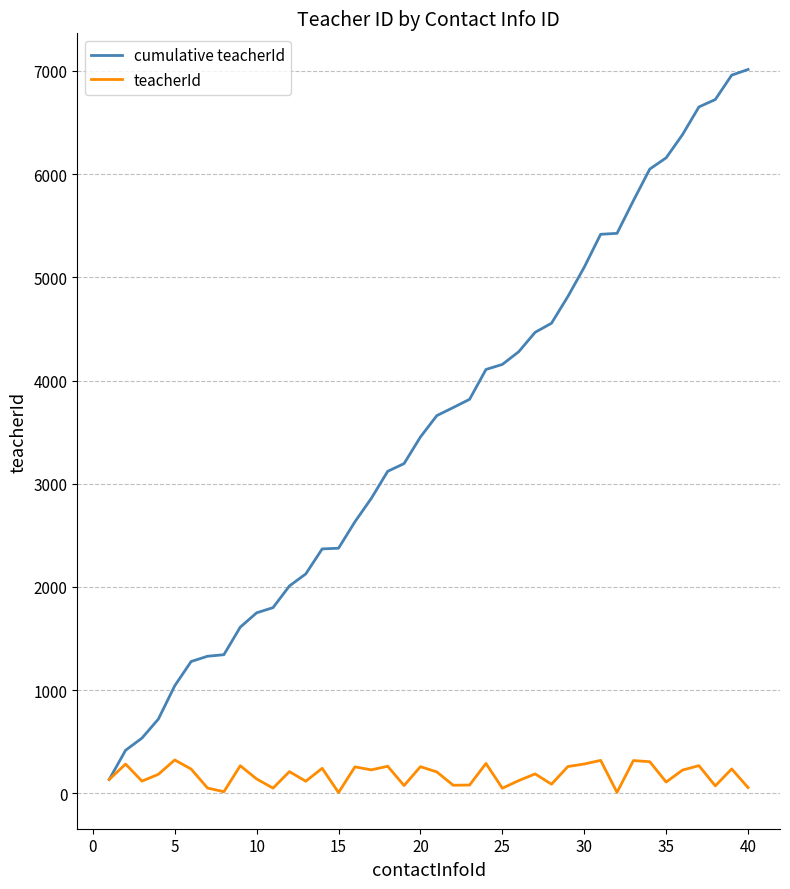

What is the lowest value of the cumulative teacherId series?

134